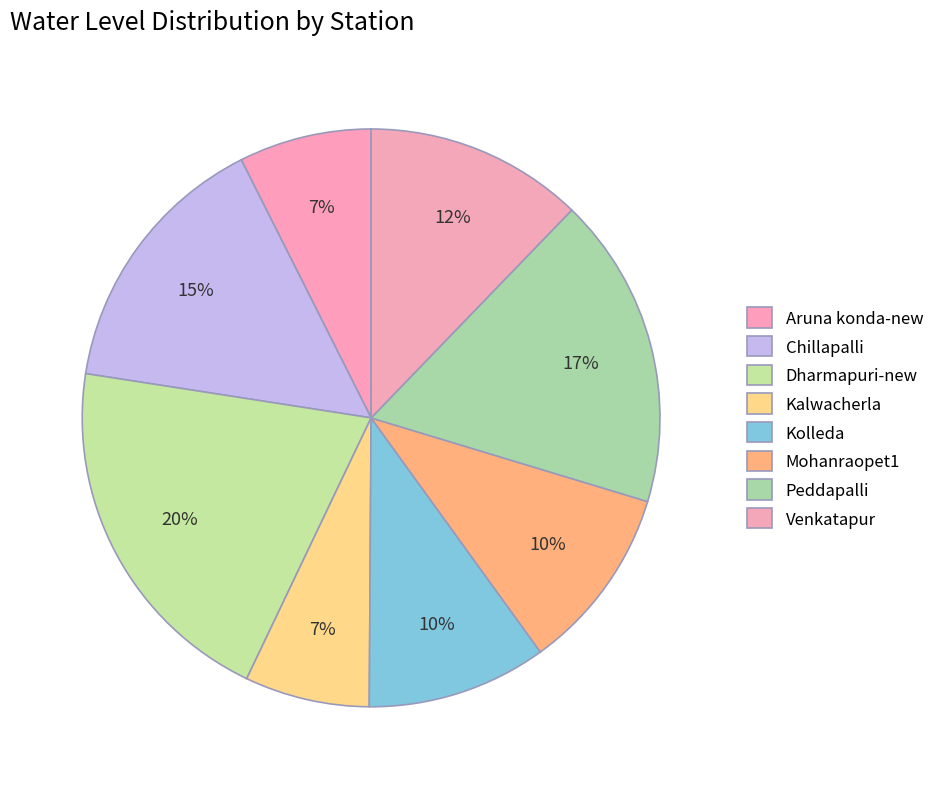

Which category has the smallest portion of the pie?

Kalwacherla